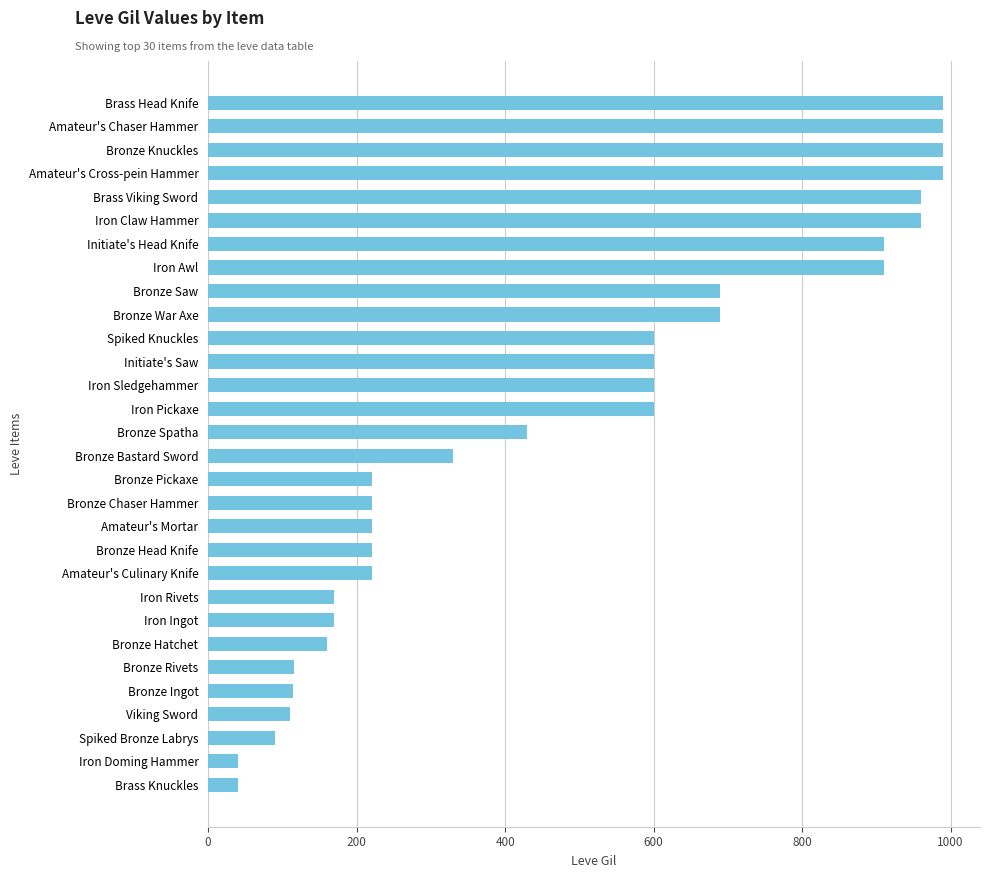

What is the average value?

478